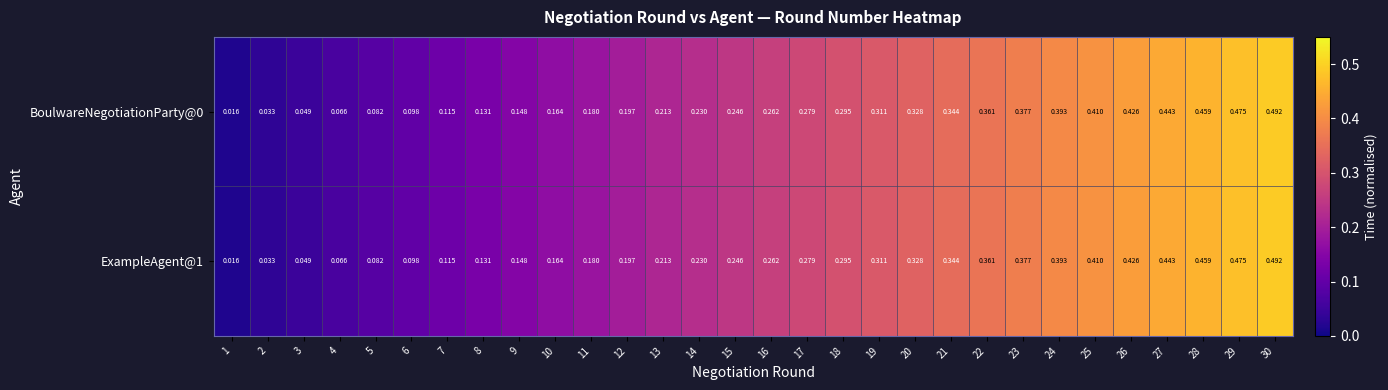

How many categories are shown in the chart?

30